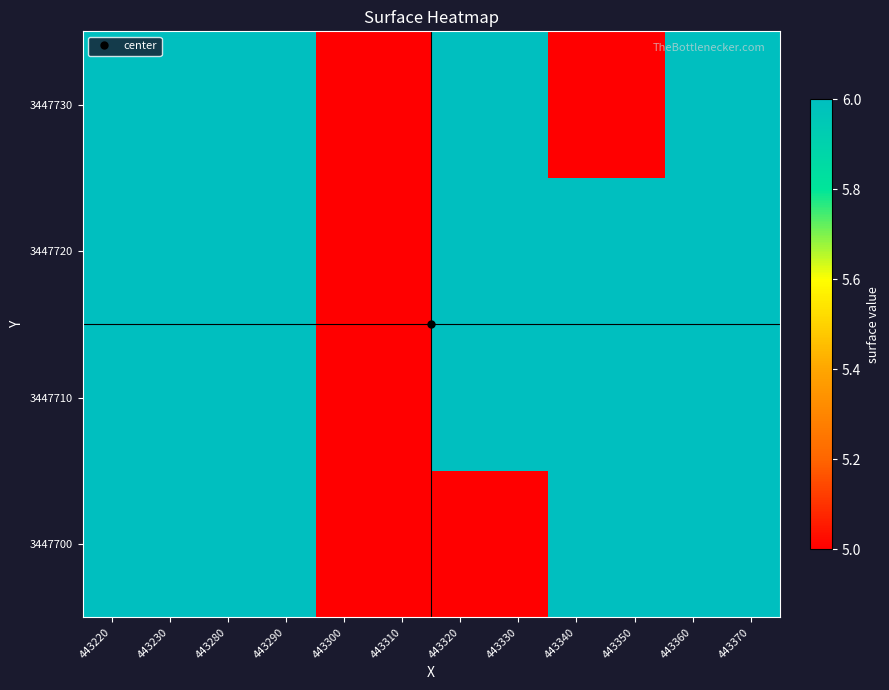

Reading left to right, extract all data points from this chart.

3447700: 443220=6	443230=6	443280=6	443290=6	443300=5	443310=5	443320=5	443330=5	443340=6	443350=6	443360=6	443370=6
3447710: 443220=6	443230=6	443280=6	443290=6	443300=5	443310=5	443320=6	443330=6	443340=6	443350=6	443360=6	443370=6
3447720: 443220=6	443230=6	443280=6	443290=6	443300=5	443310=5	443320=6	443330=6	443340=6	443350=6	443360=6	443370=6
3447730: 443220=6	443230=6	443280=6	443290=6	443300=5	443310=5	443320=6	443330=6	443340=5	443350=5	443360=6	443370=6